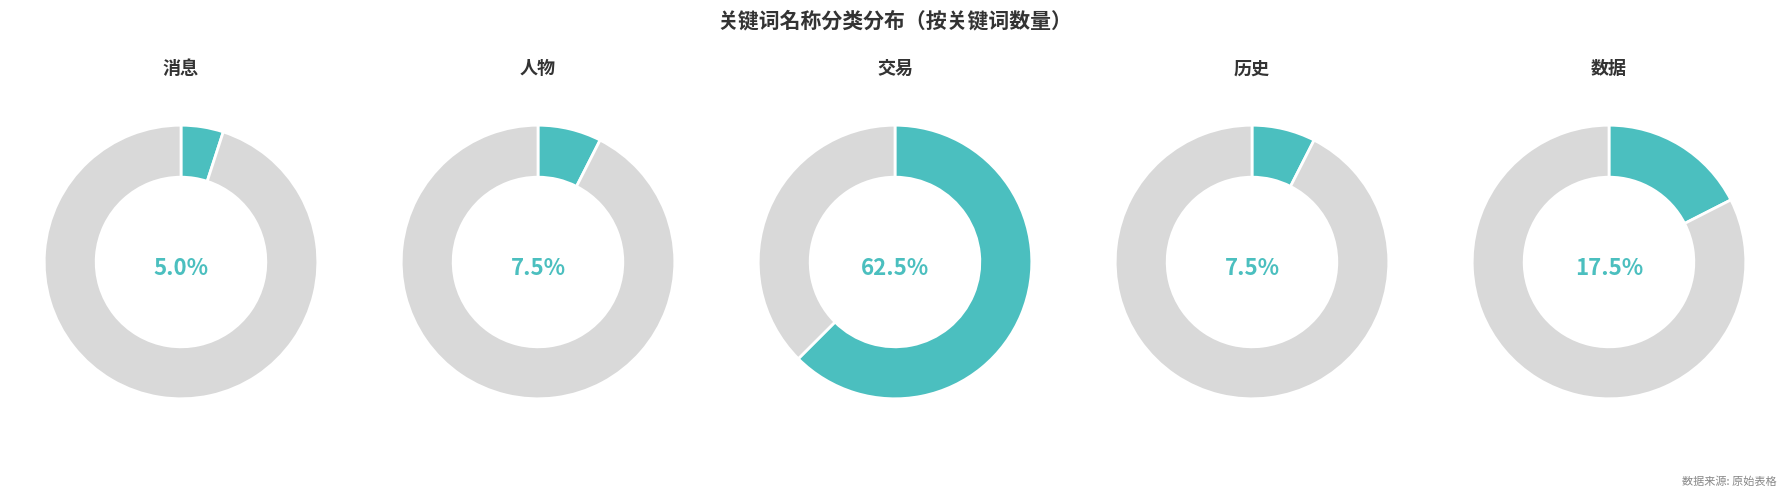

True or false: 人物 accounts for 8% of the total.

True